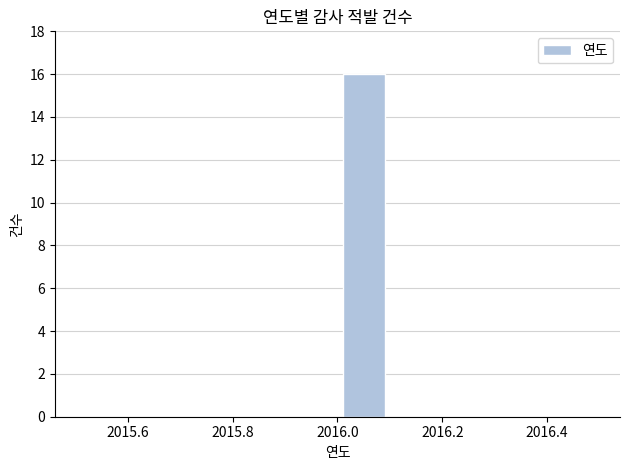

Reading left to right, transcribe this chart: for each bar, give the range it covers on the x-axis and its height. The values are not printed on the chart, so give them approximately, as read against the axis.

2015.5 to 2015.6: 0
2015.6 to 2015.7: 0
2015.7 to 2015.8: 0
2015.8 to 2015.9: 0
2015.9 to 2016.0: 0
2016.0 to 2016.1: 16
2016.1 to 2016.2: 0
2016.2 to 2016.3: 0
2016.3 to 2016.4: 0
2016.4 to 2016.5: 0